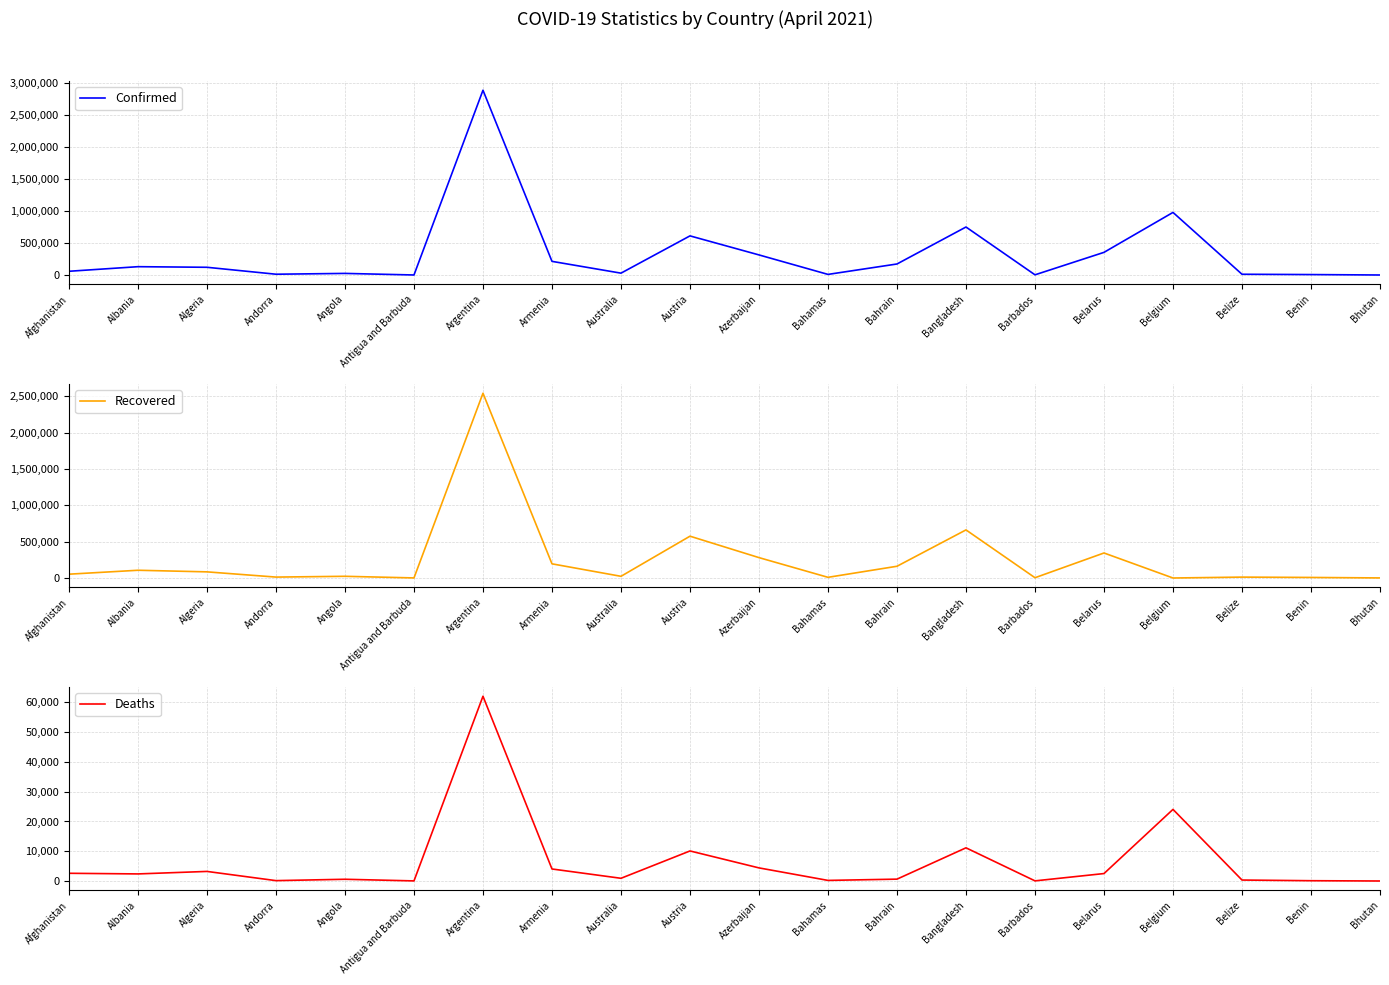

In Deaths, how many points are higher than both neighbors (excluding endpoints)?

6